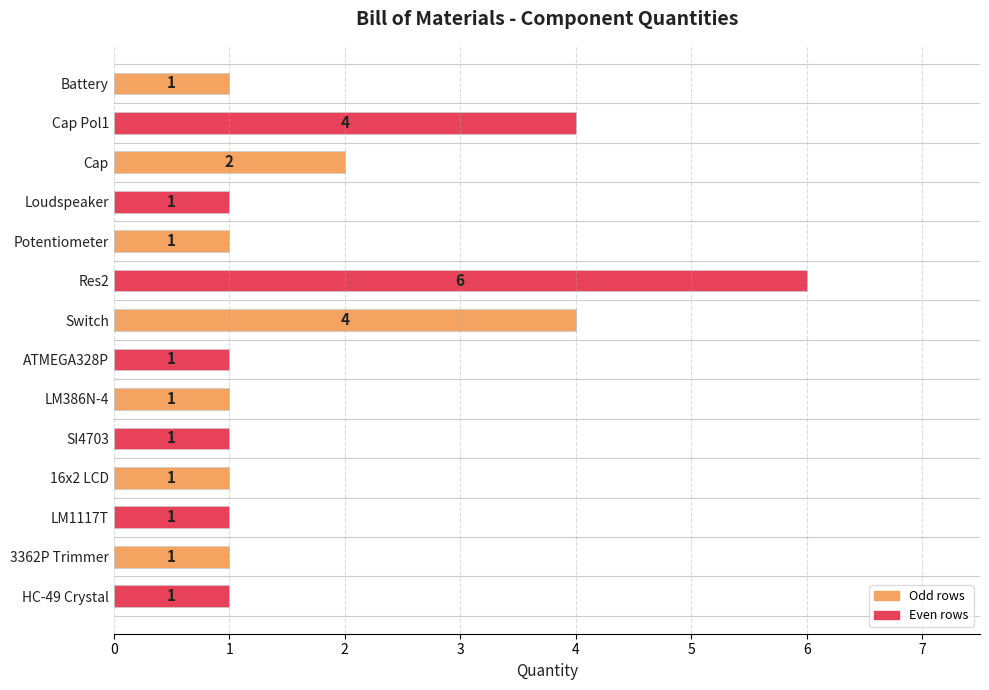

What is the approximate value at Cap Pol1?

4